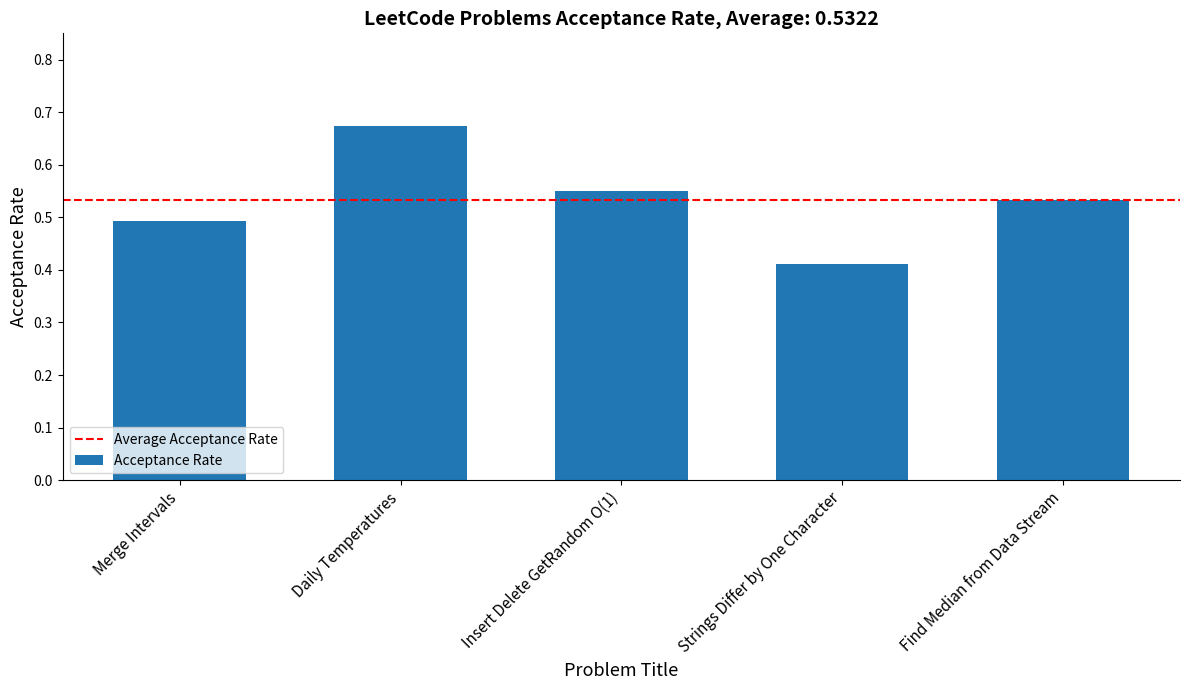

What is the difference between the maximum and second lowest values?

0.2